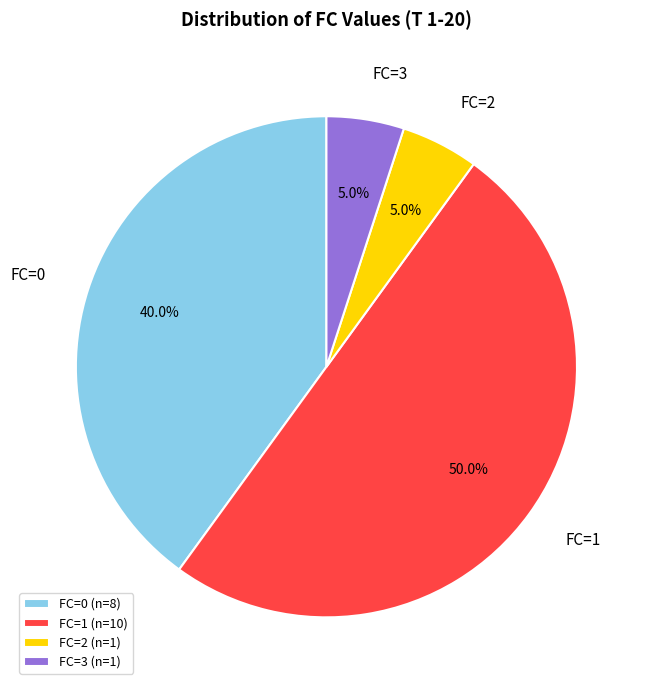

True or false: FC=0 accounts for 56% of the total.

False